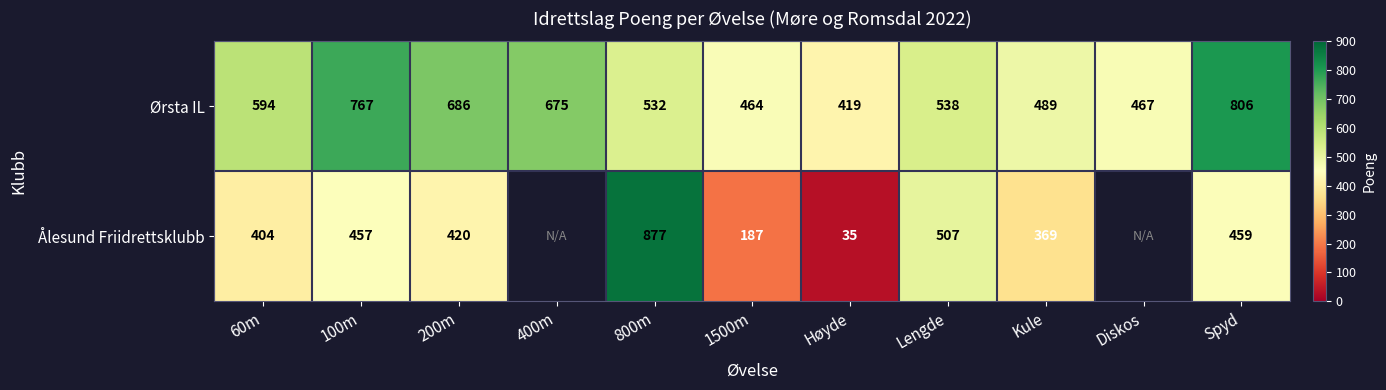

At which category is the sum across all series the highest?

800m